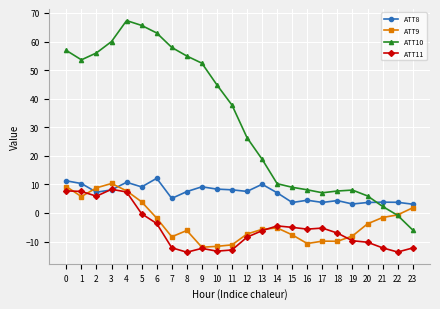

The ATT11 series shows 8.9 at 2. True or false?

False